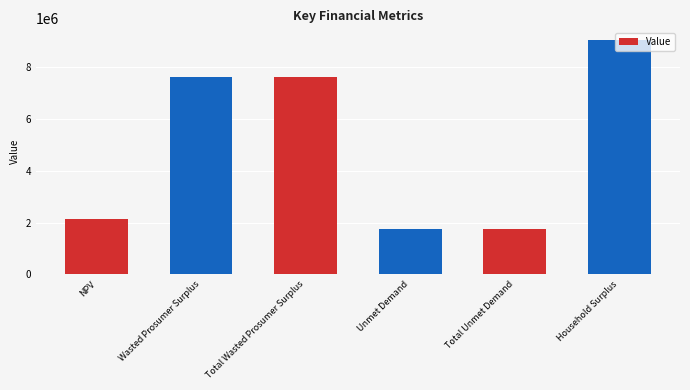

What is the difference between the values at NPV and Household Surplus?

6897143.8